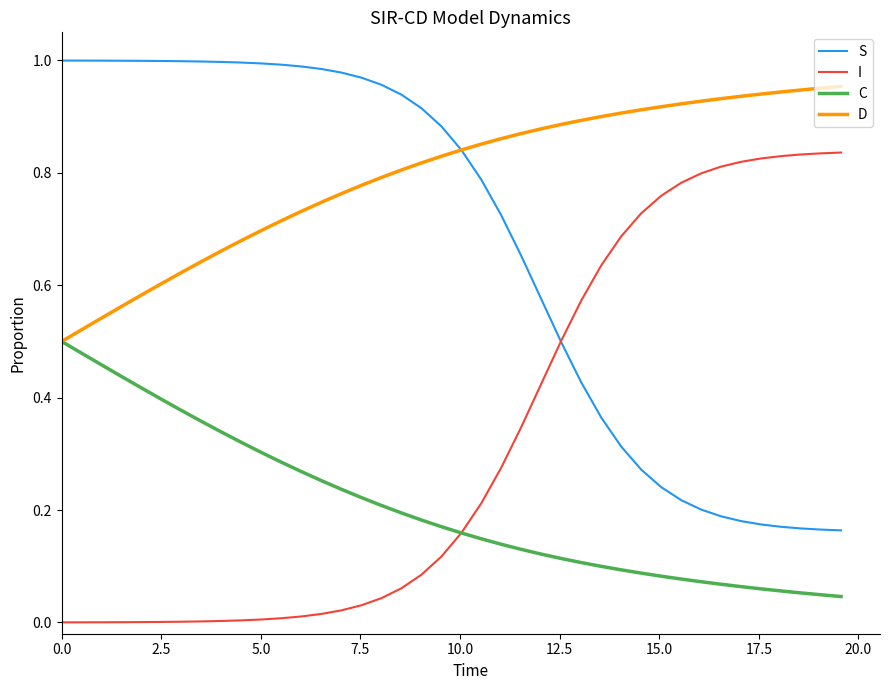

List the series in order of their peak value, highest first.

S, D, I, C